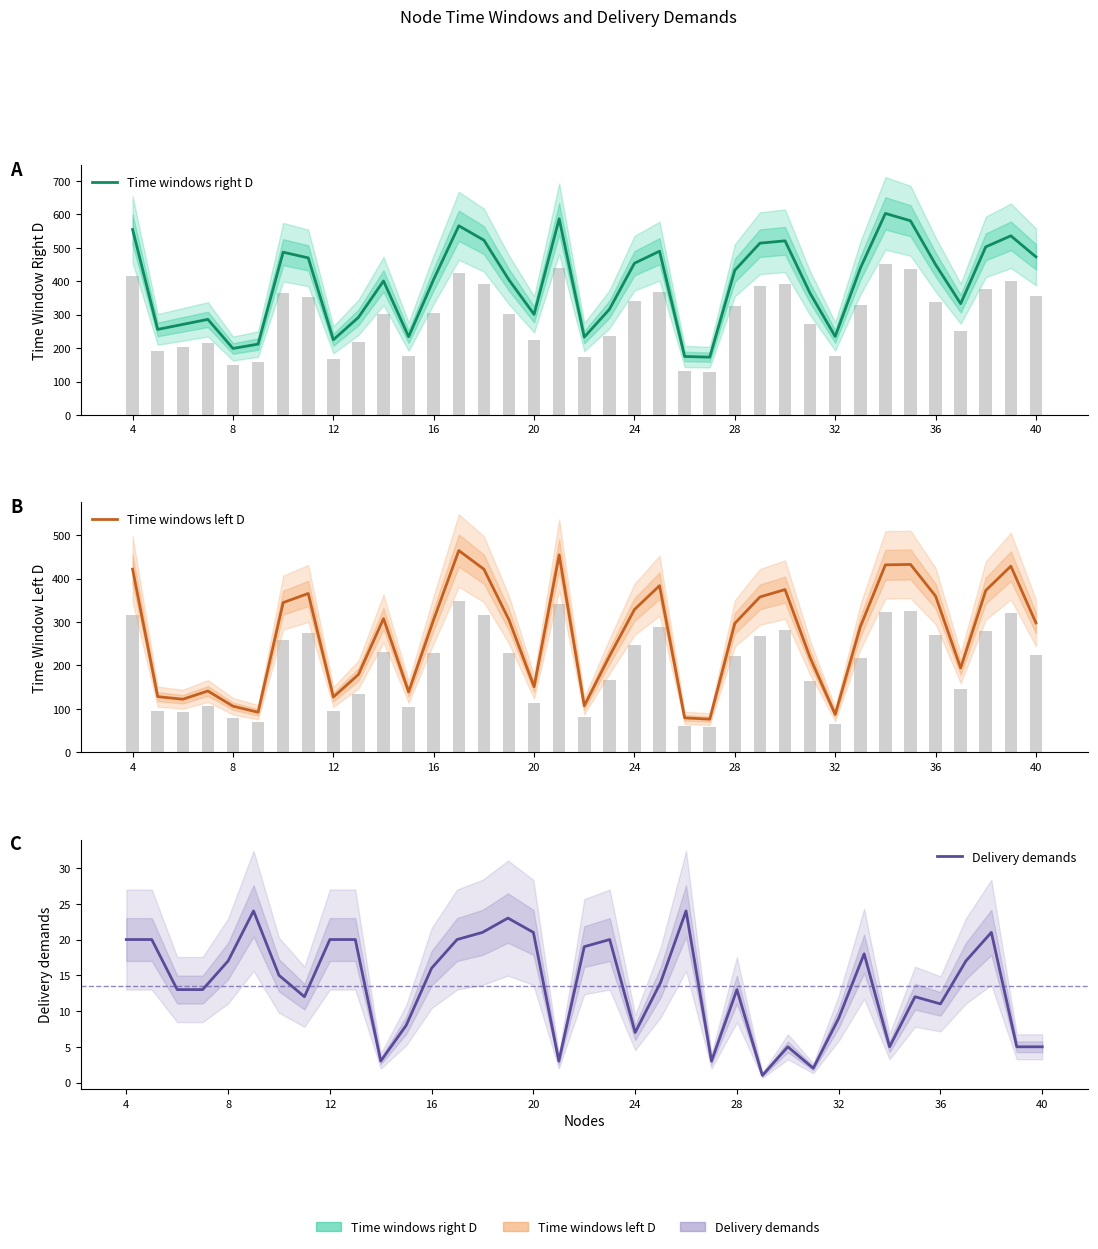

What is the difference between the second highest and second lowest values in the Time windows right D series?

412